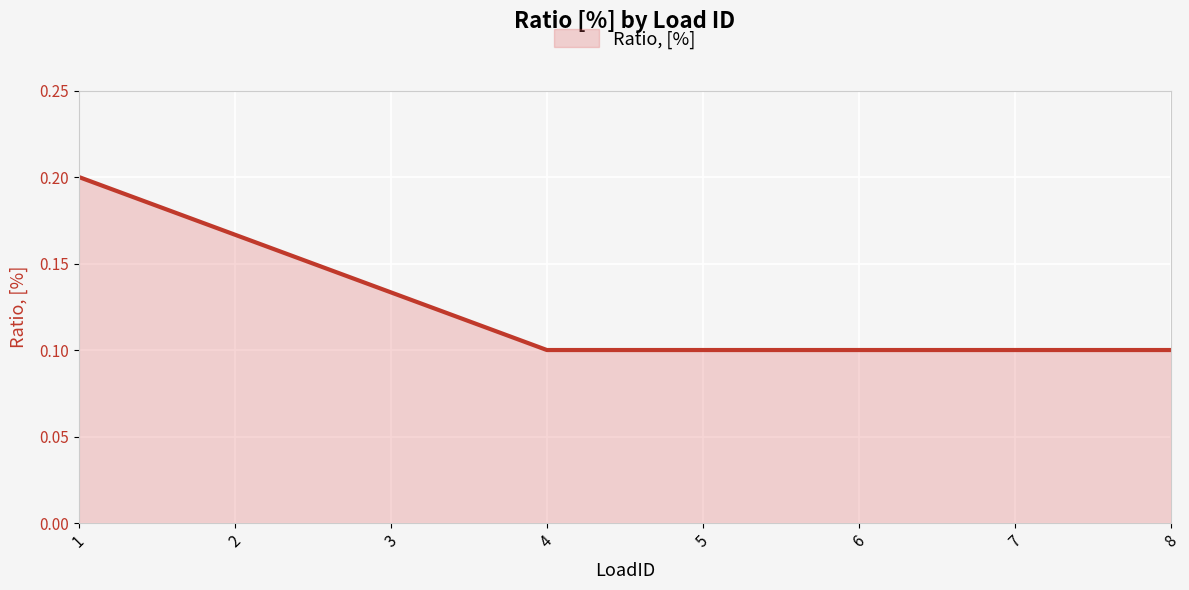

The value at 2 is 0.1. True or false?

False